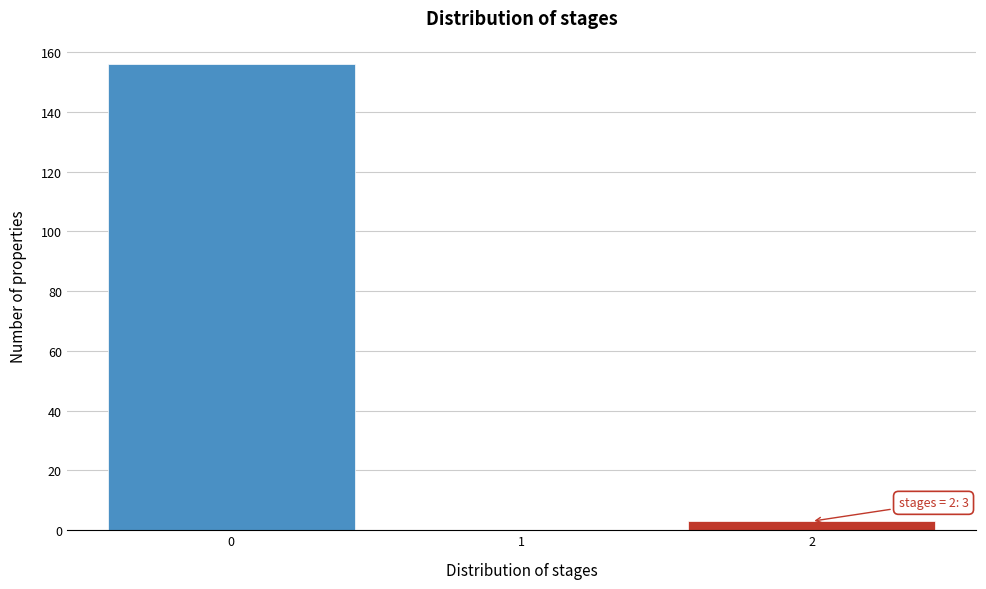

Which range on the x-axis has the tallest bar?

-0.5 to 0.5